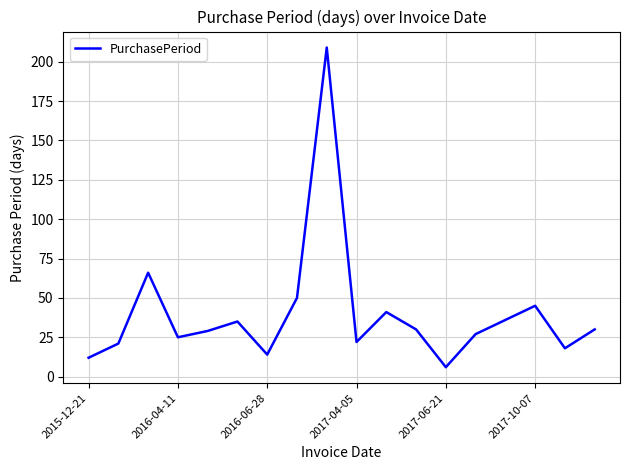

What is the sum of all values?

716